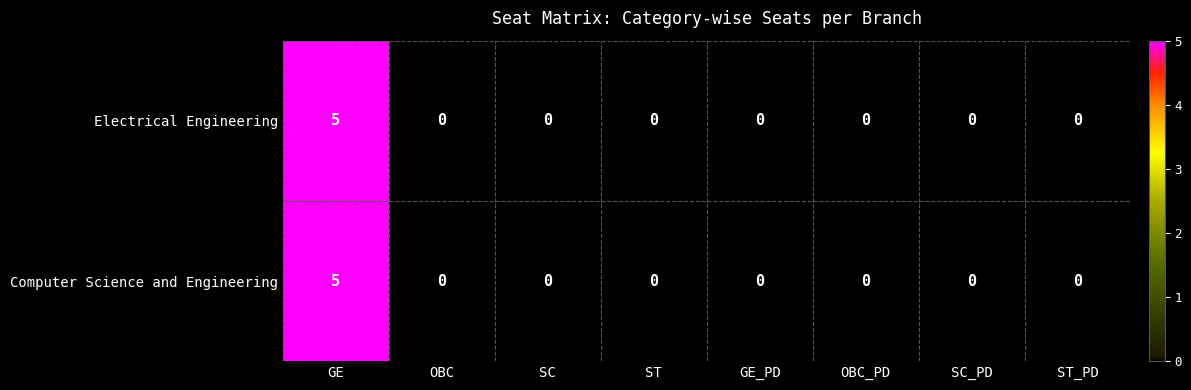

How many values in Computer Science and Engineering are above zero?

1